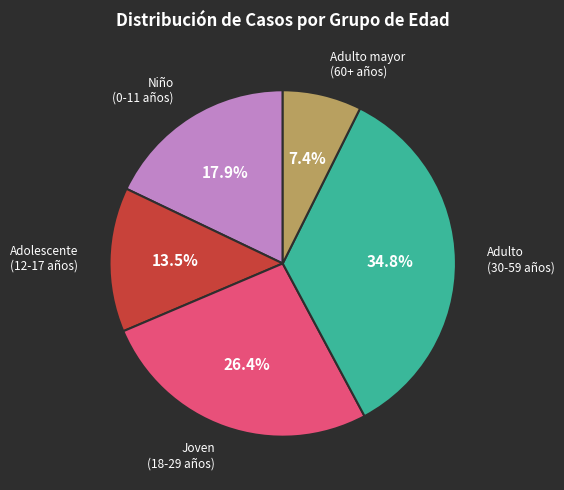

Does any single category account for the majority?

No